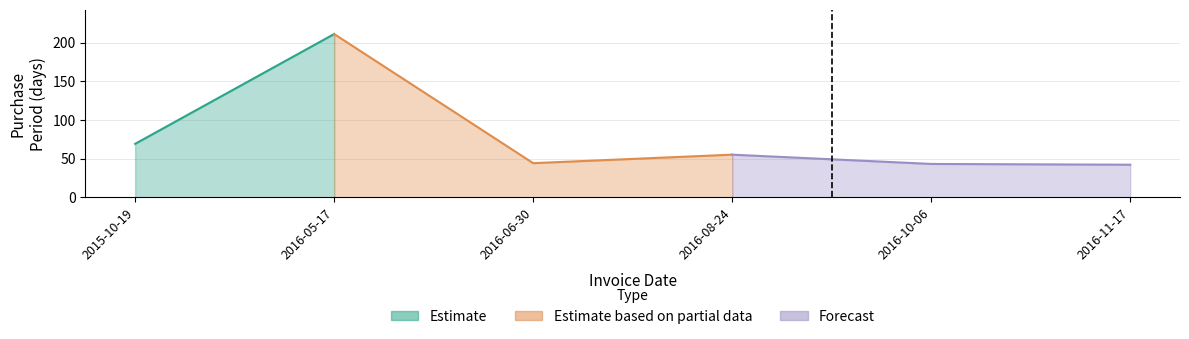

Rank the categories by value from lowest to highest.

2016-11-17, 2016-10-06, 2016-06-30, 2016-08-24, 2015-10-19, 2016-05-17